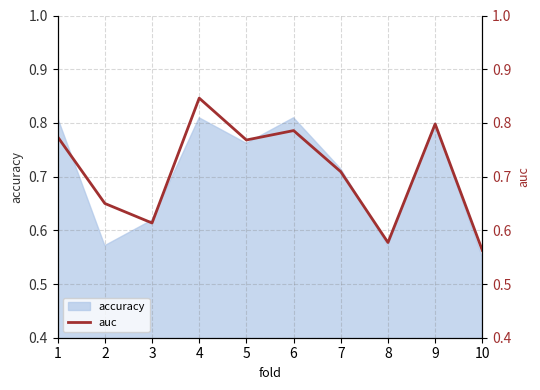

At which category does the chart reach its minimum across all series?

10